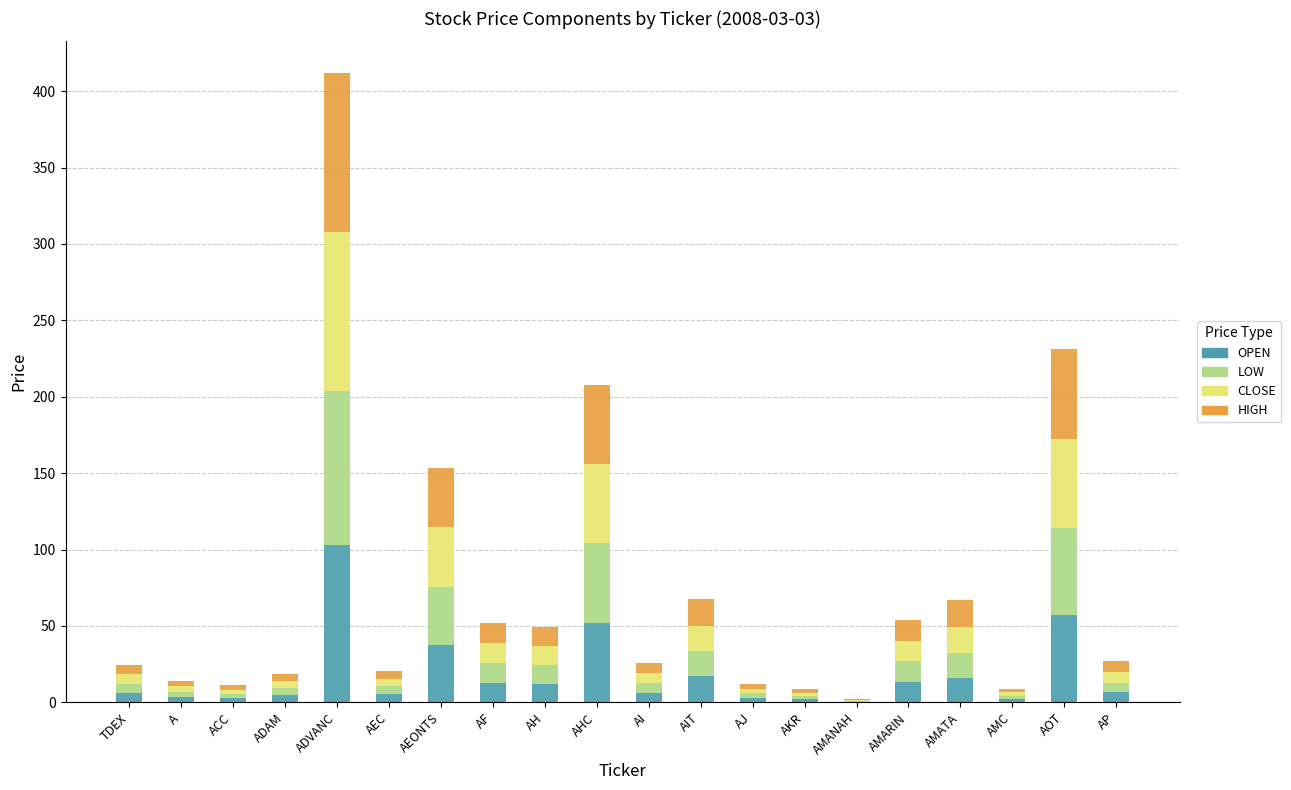

Count the number of data series in this chart.

4